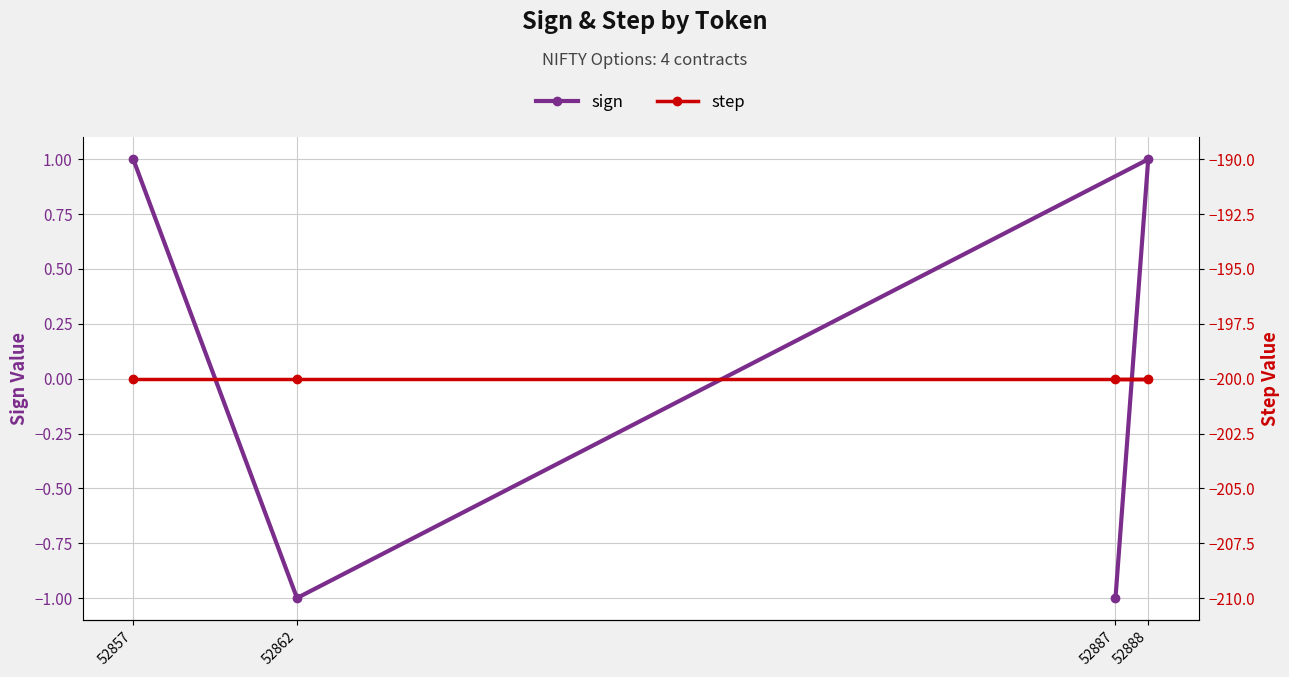

What are all the series names shown in the legend?

sign, step